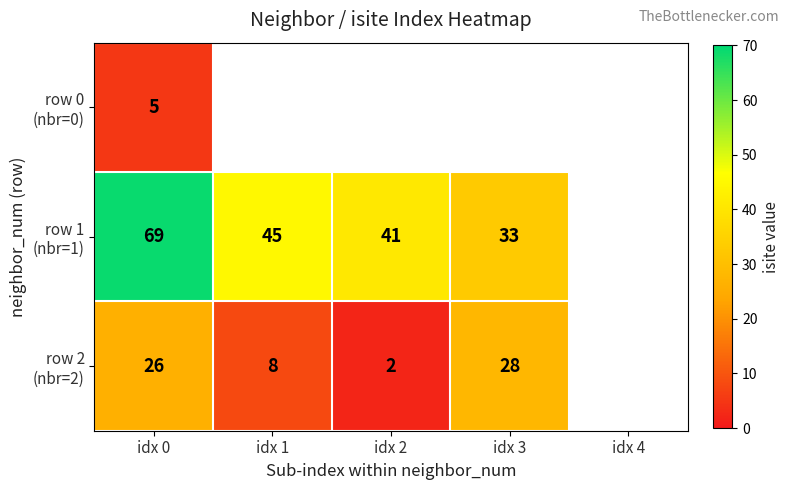

What is the difference between the row 2 (nbr=2) values at idx 1 and idx 2?

6.0